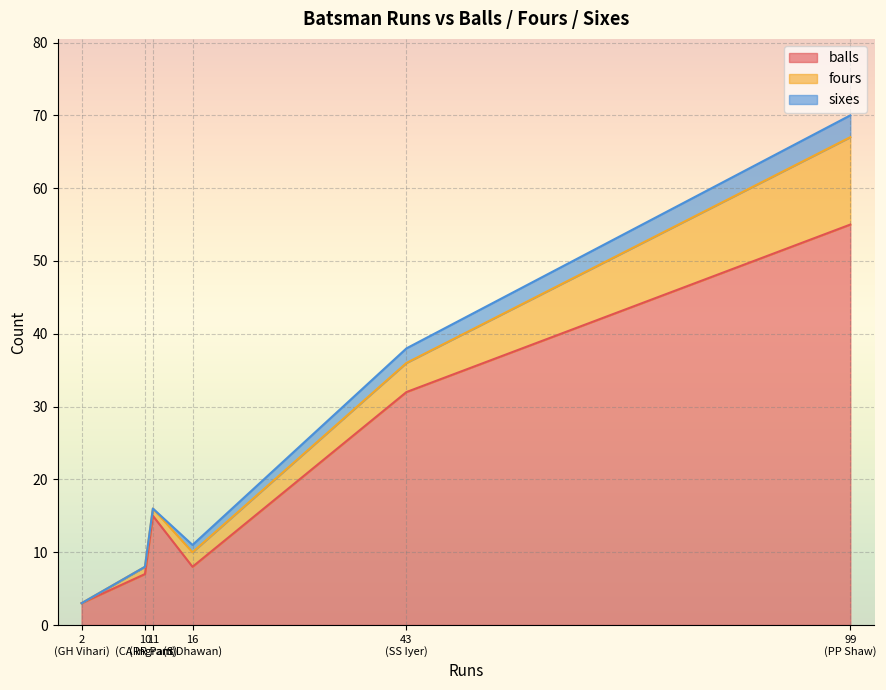

In sixes, how many points are higher than both neighbors (excluding endpoints)?

1